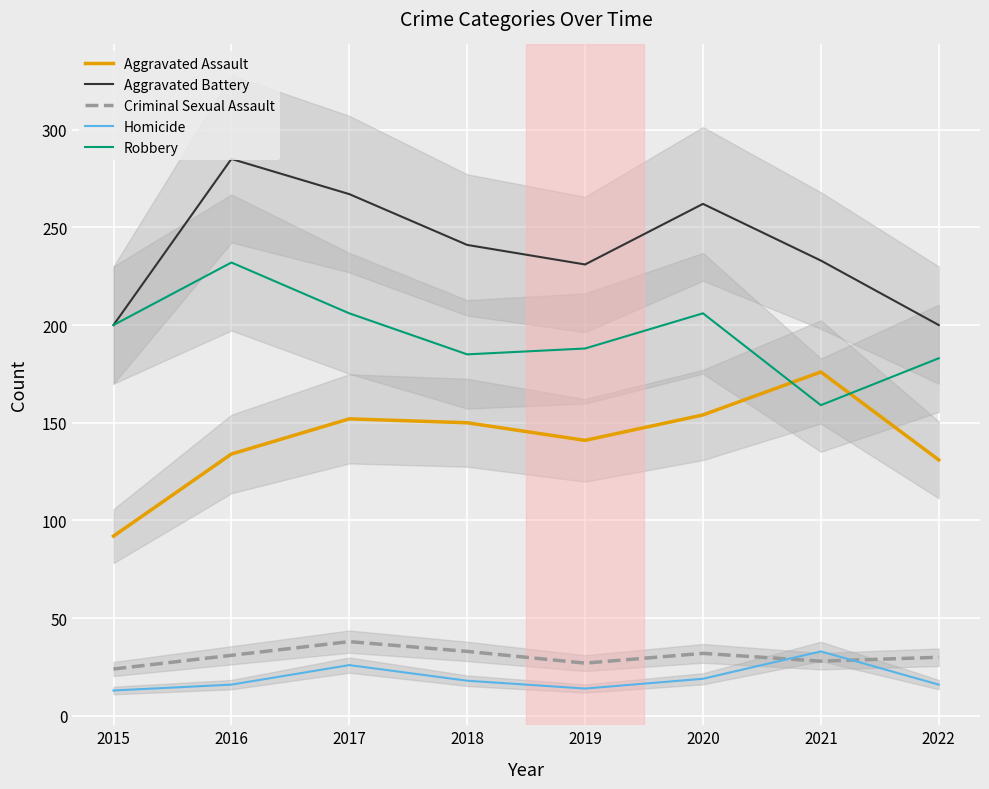

Which series has the largest range (max minus min)?

Aggravated Battery